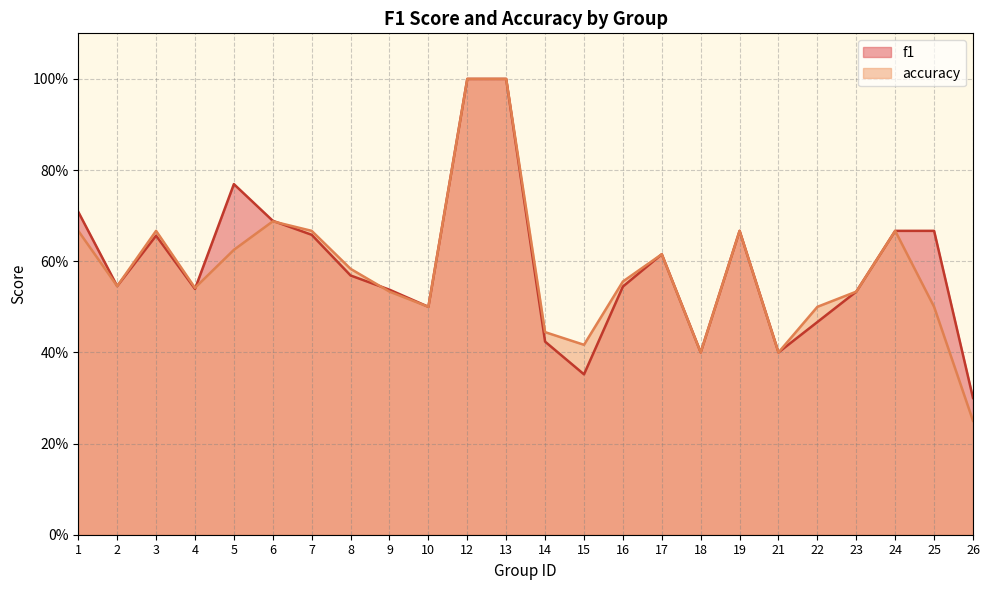

How many intersections are there between accuracy and f1?

3